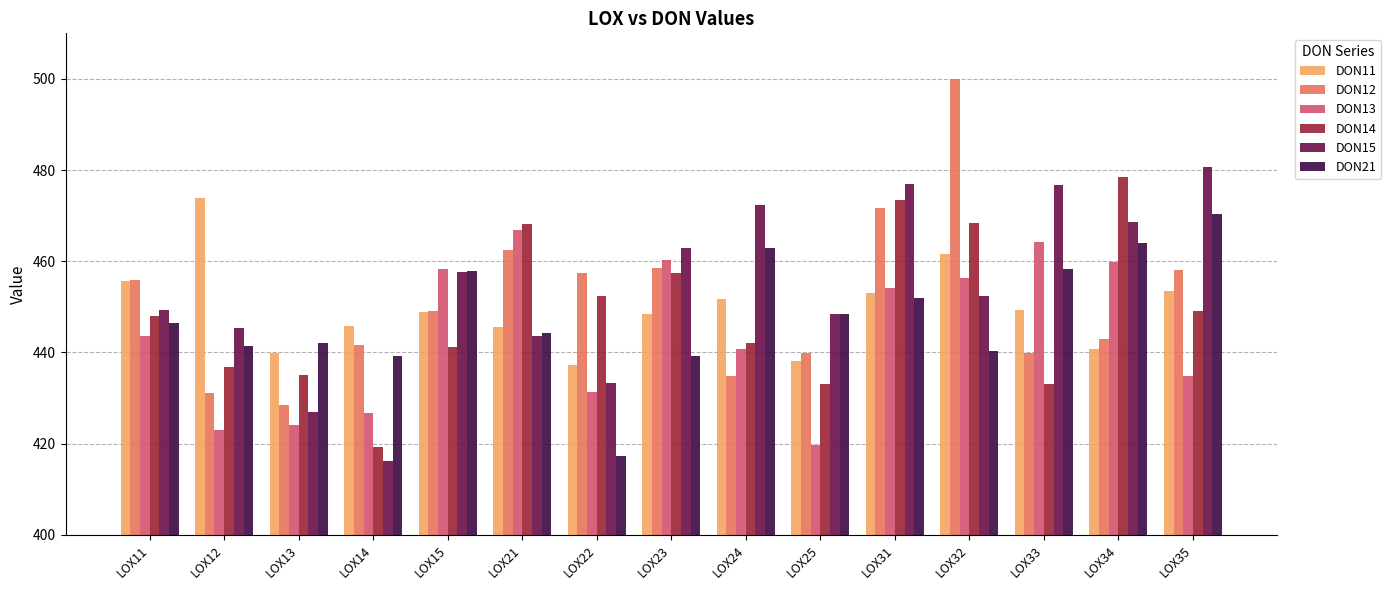

What is the greatest value displayed?

499.9